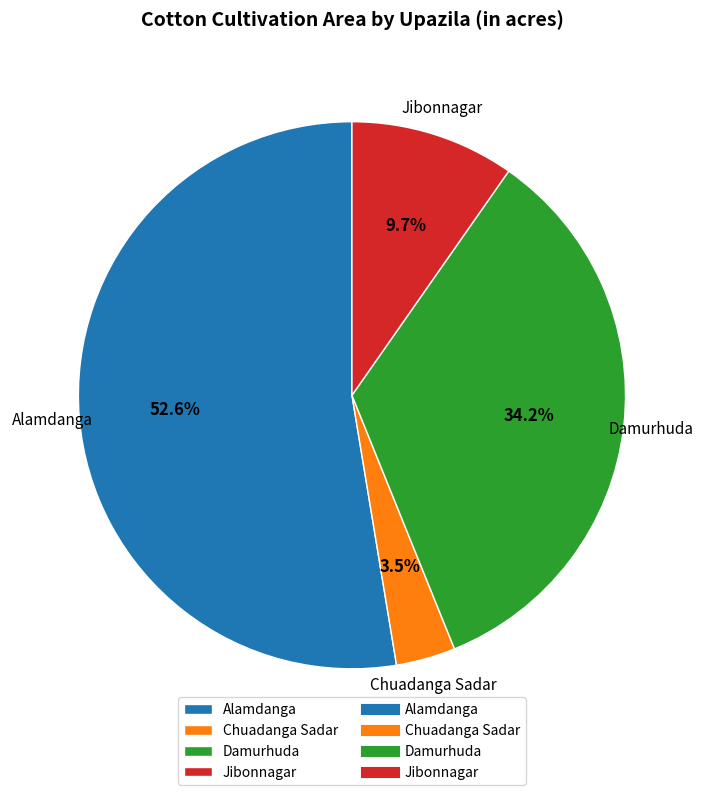

To the nearest percent, what percentage of the pie is Jibonnagar?

10%